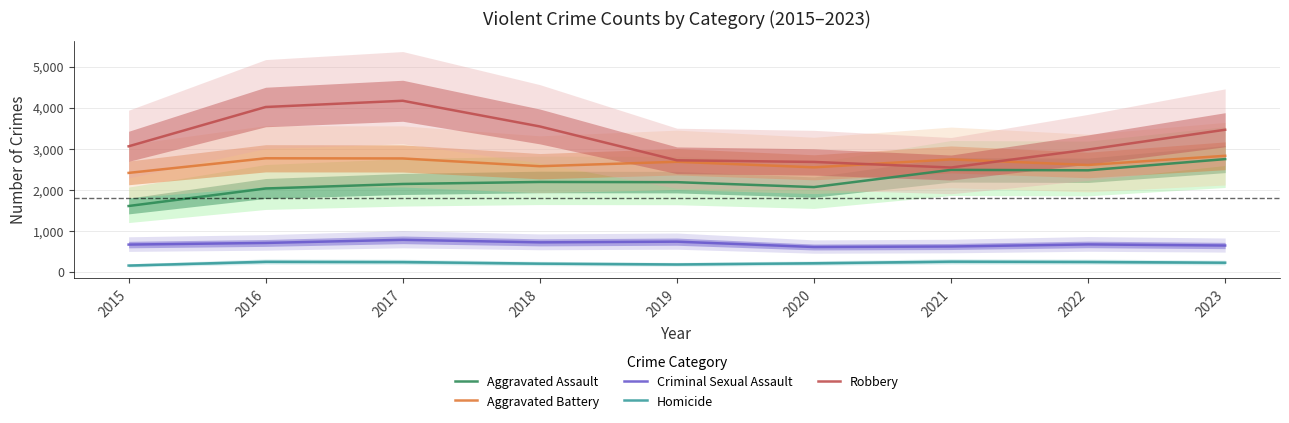

At which category does Homicide reach its first local valley?

2019